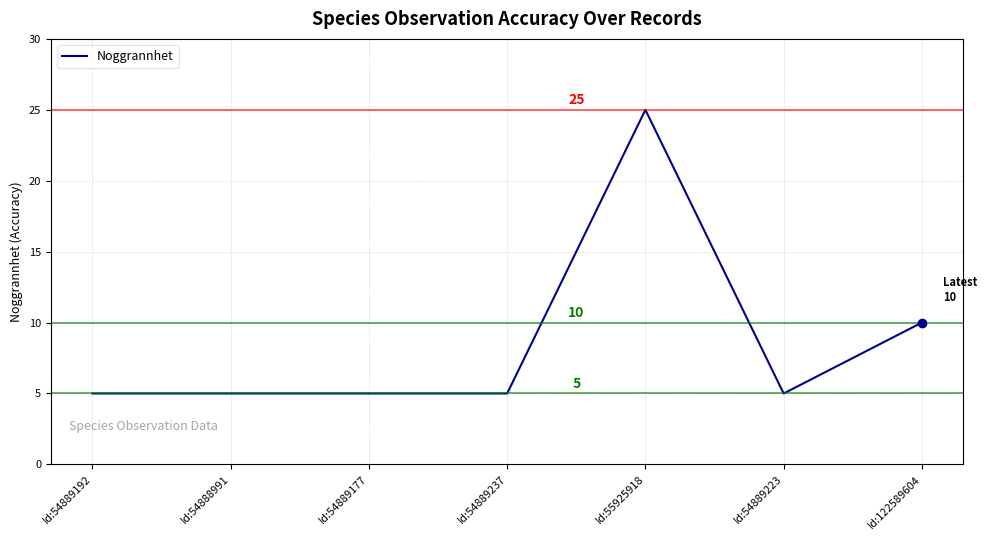

Read the value at Id:122589604.

10